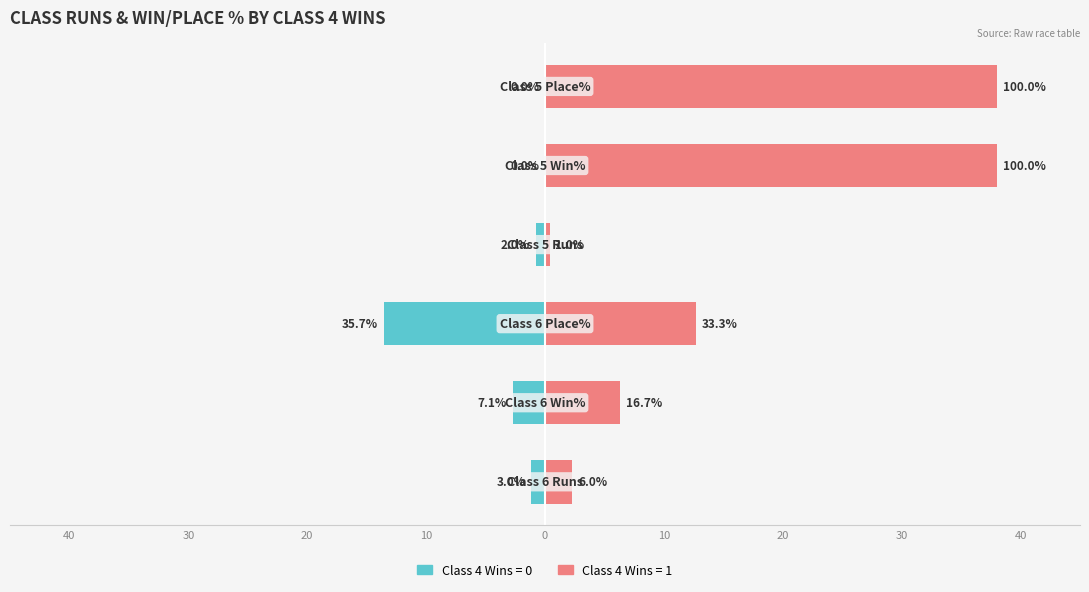

Reading left to right, what are all the values shown in this chart?

Class 4 Wins = 0: Class 6 Runs=-1.1	Class 6 Win%=-2.7	Class 6 Place%=-13.6	Class 5 Runs=-0.8	Class 5 Win%=0.0	Class 5 Place%=0.0
Class 4 Wins = 1: Class 6 Runs=2.3	Class 6 Win%=6.3	Class 6 Place%=12.7	Class 5 Runs=0.4	Class 5 Win%=38.0	Class 5 Place%=38.0